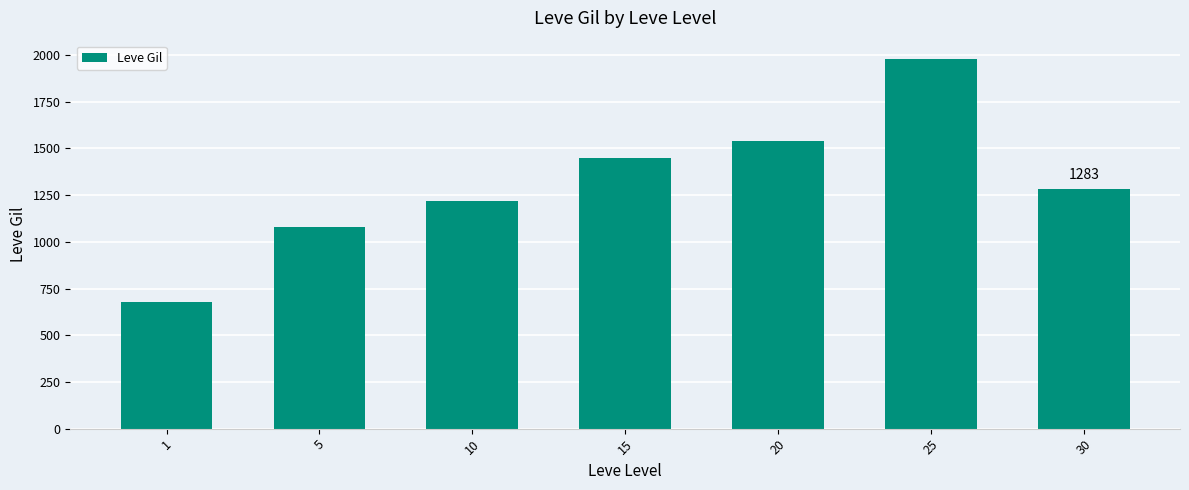

Between 20 and 25, which is larger?

25